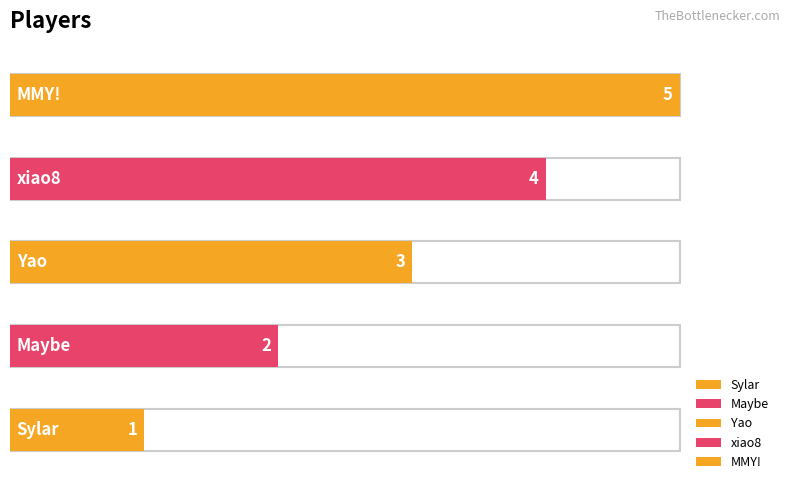

Rank the categories by value from lowest to highest.

Sylar, Maybe, Yao, xiao8, MMY!